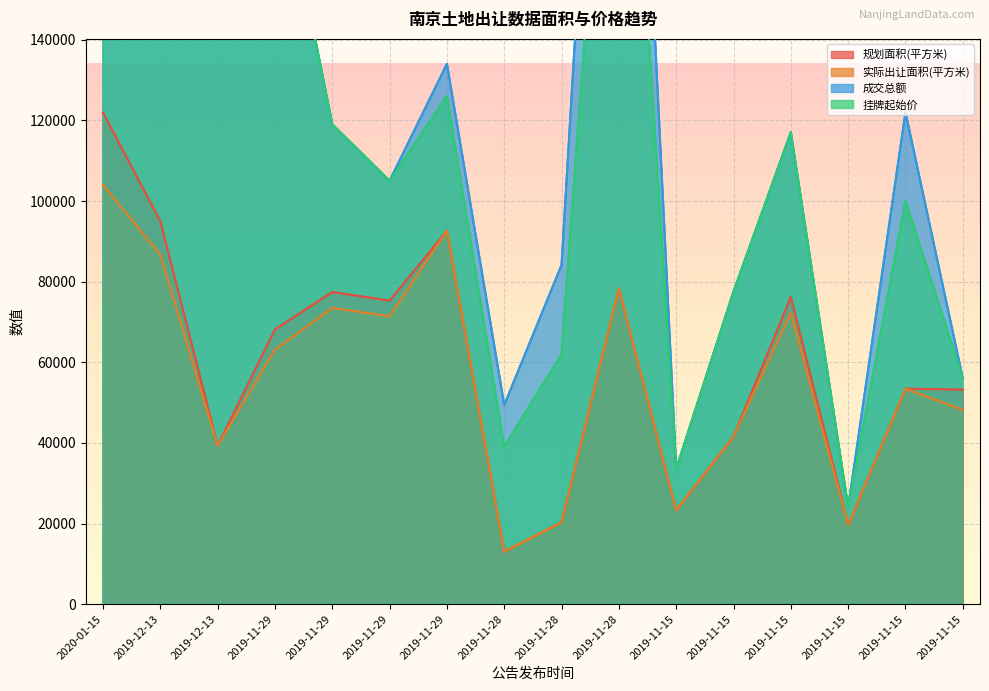

Which series has the largest total across all categories?

成交总额